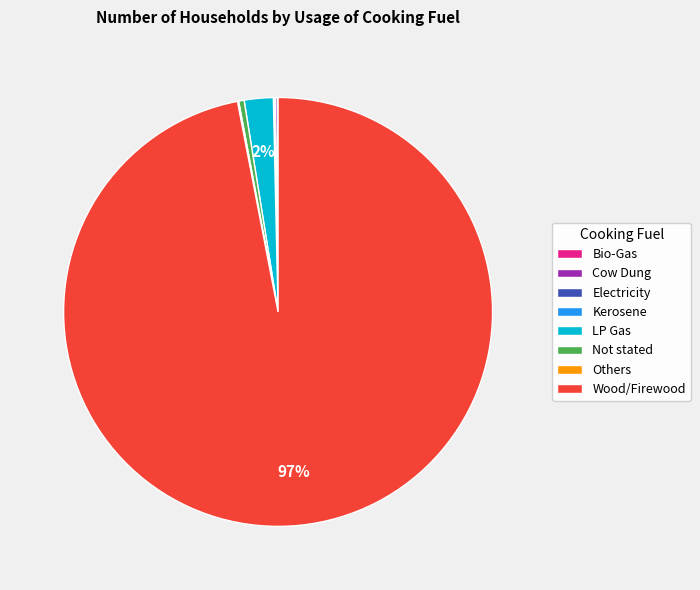

Which category accounts for the majority?

Wood/Firewood